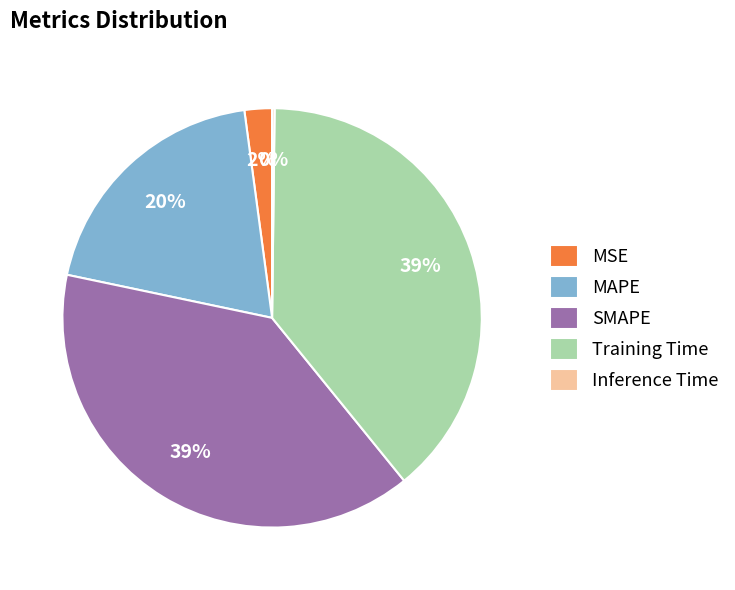

True or false: SMAPE accounts for 39% of the total.

True